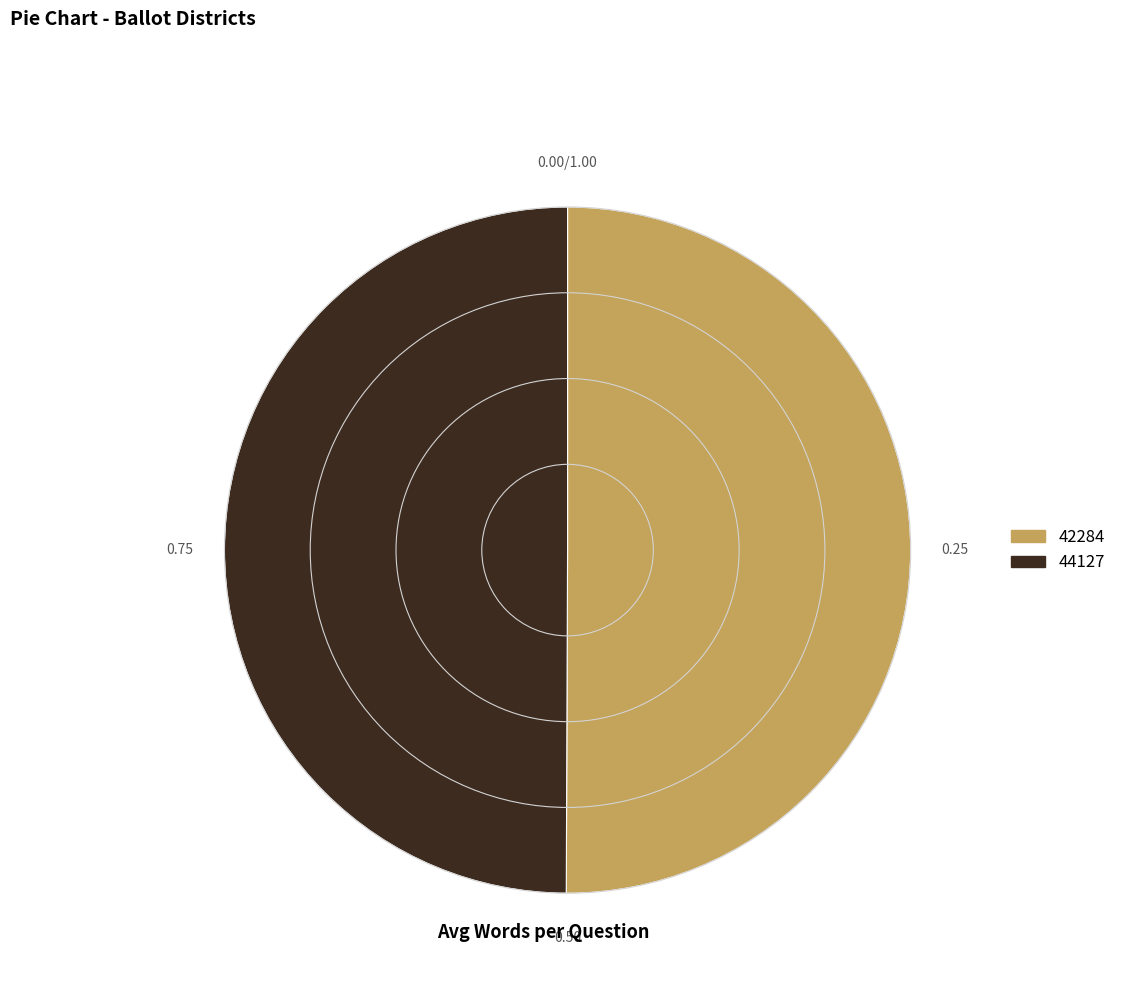

Is it true that 42284 is 62% of the pie?

False